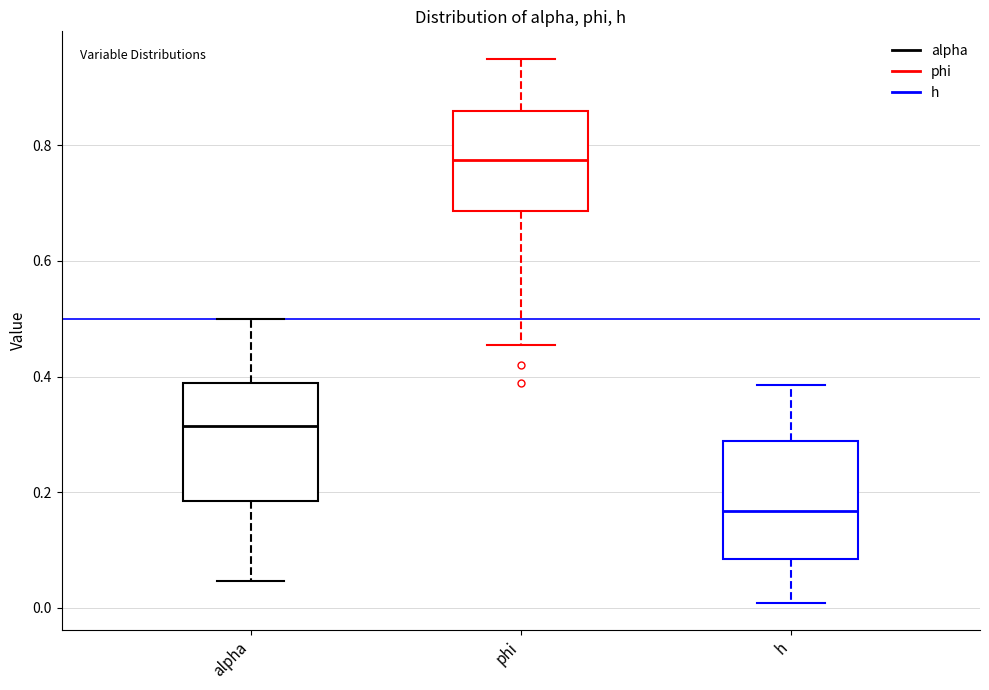

Reading left to right, transcribe this box plot: for each box, give where its median line is, the range the box spans, and where its two whiskers end, as read against the y-axis. The values are not printed on the chart, so give them approximately, as read against the axis.

alpha: median 0.32, box 0.18 to 0.38, whiskers 0.04 to 0.50
phi: median 0.78, box 0.68 to 0.86, whiskers 0.46 to 0.94
h: median 0.16, box 0.08 to 0.28, whiskers 0.00 to 0.38